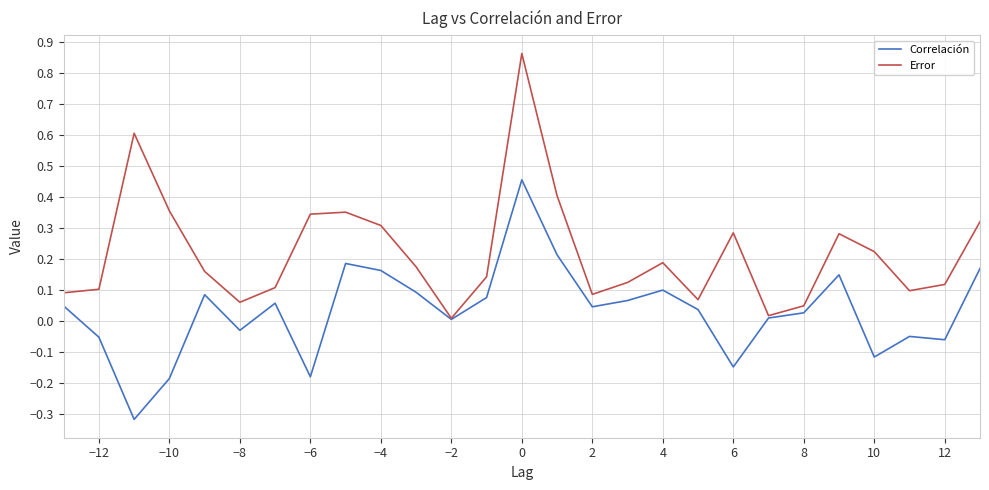

Which series has the largest total across all categories?

Error